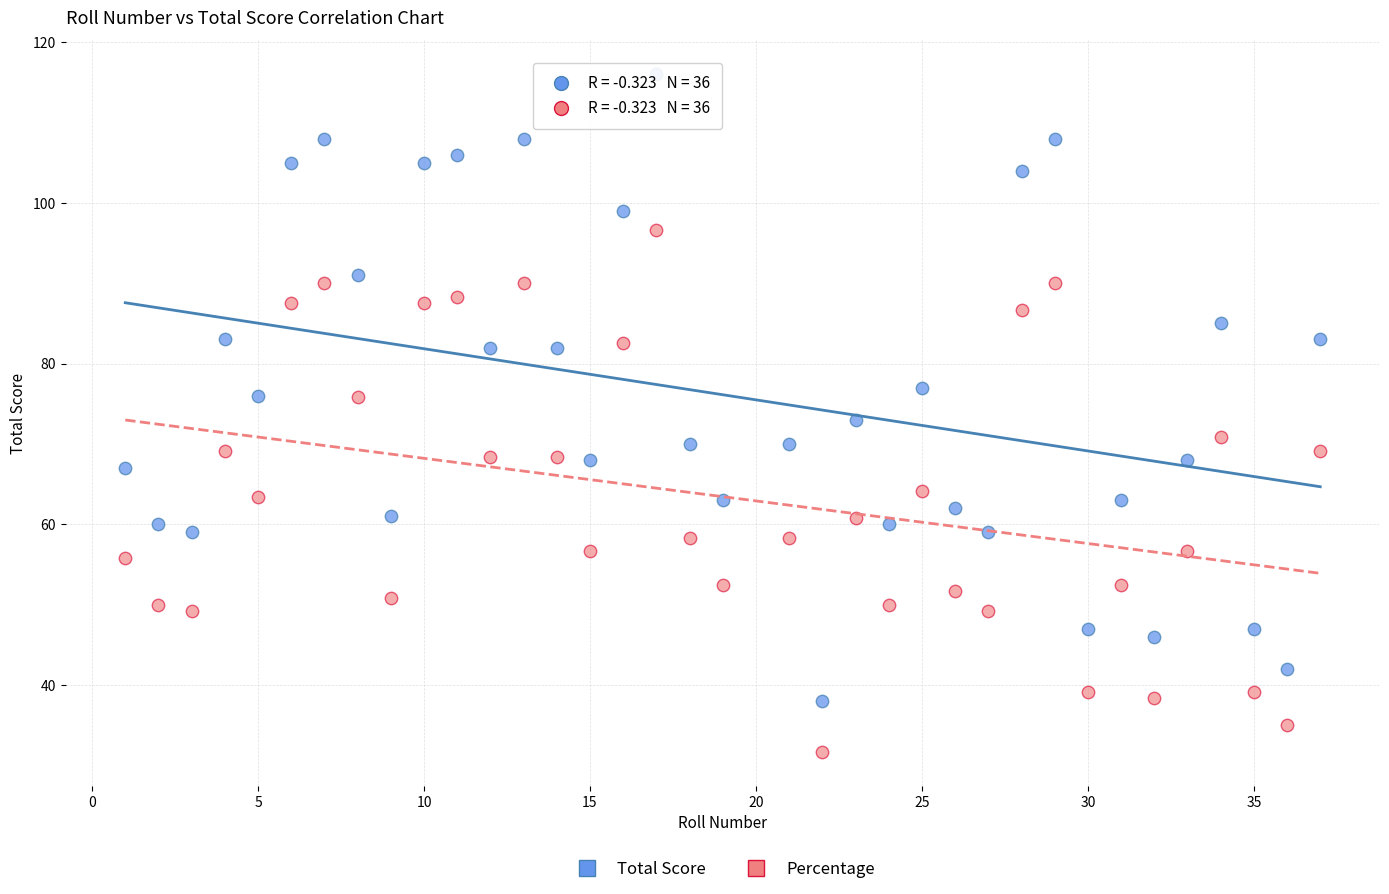

Which series has the widest spread of Y values?

Total Score